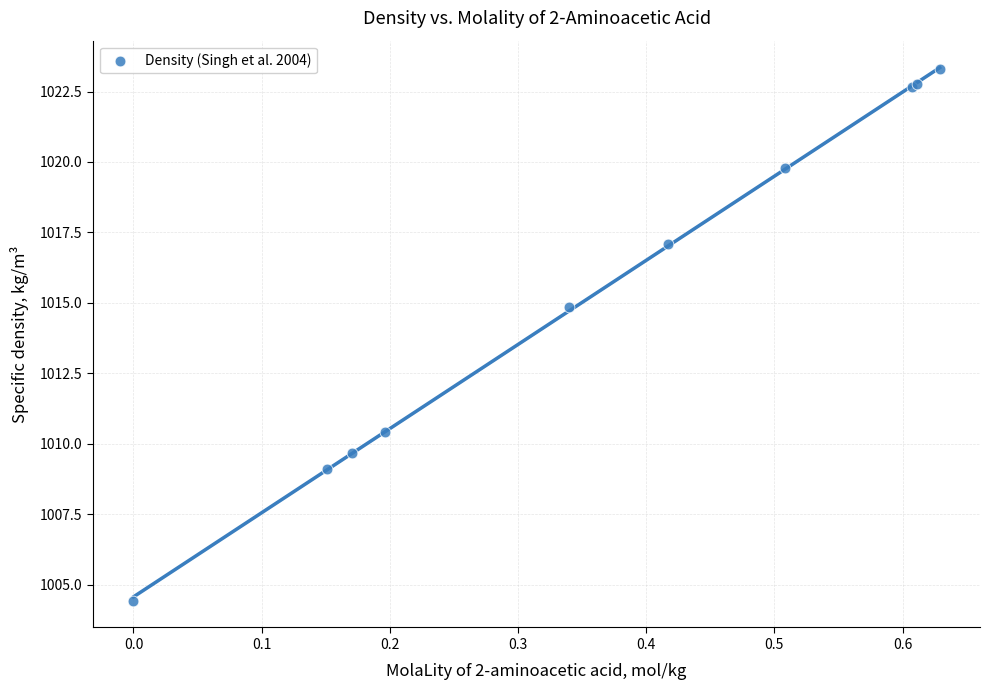

What Y value in the scatter plot is closest to 1013?

1014.9